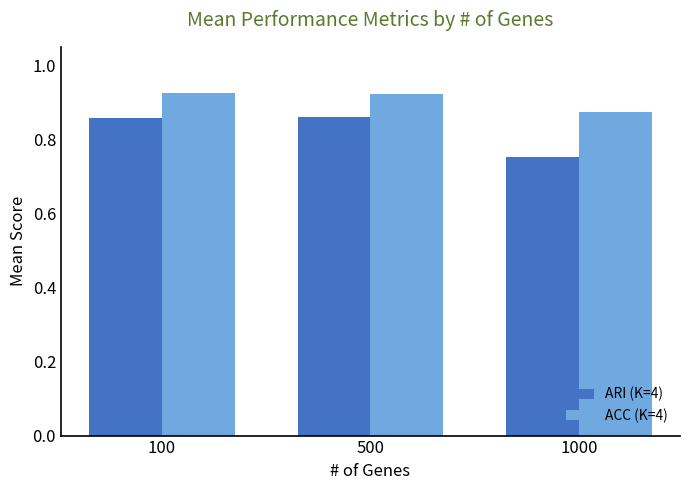

List the series in order of their overall mean, lowest first.

ARI (K=4), ACC (K=4)